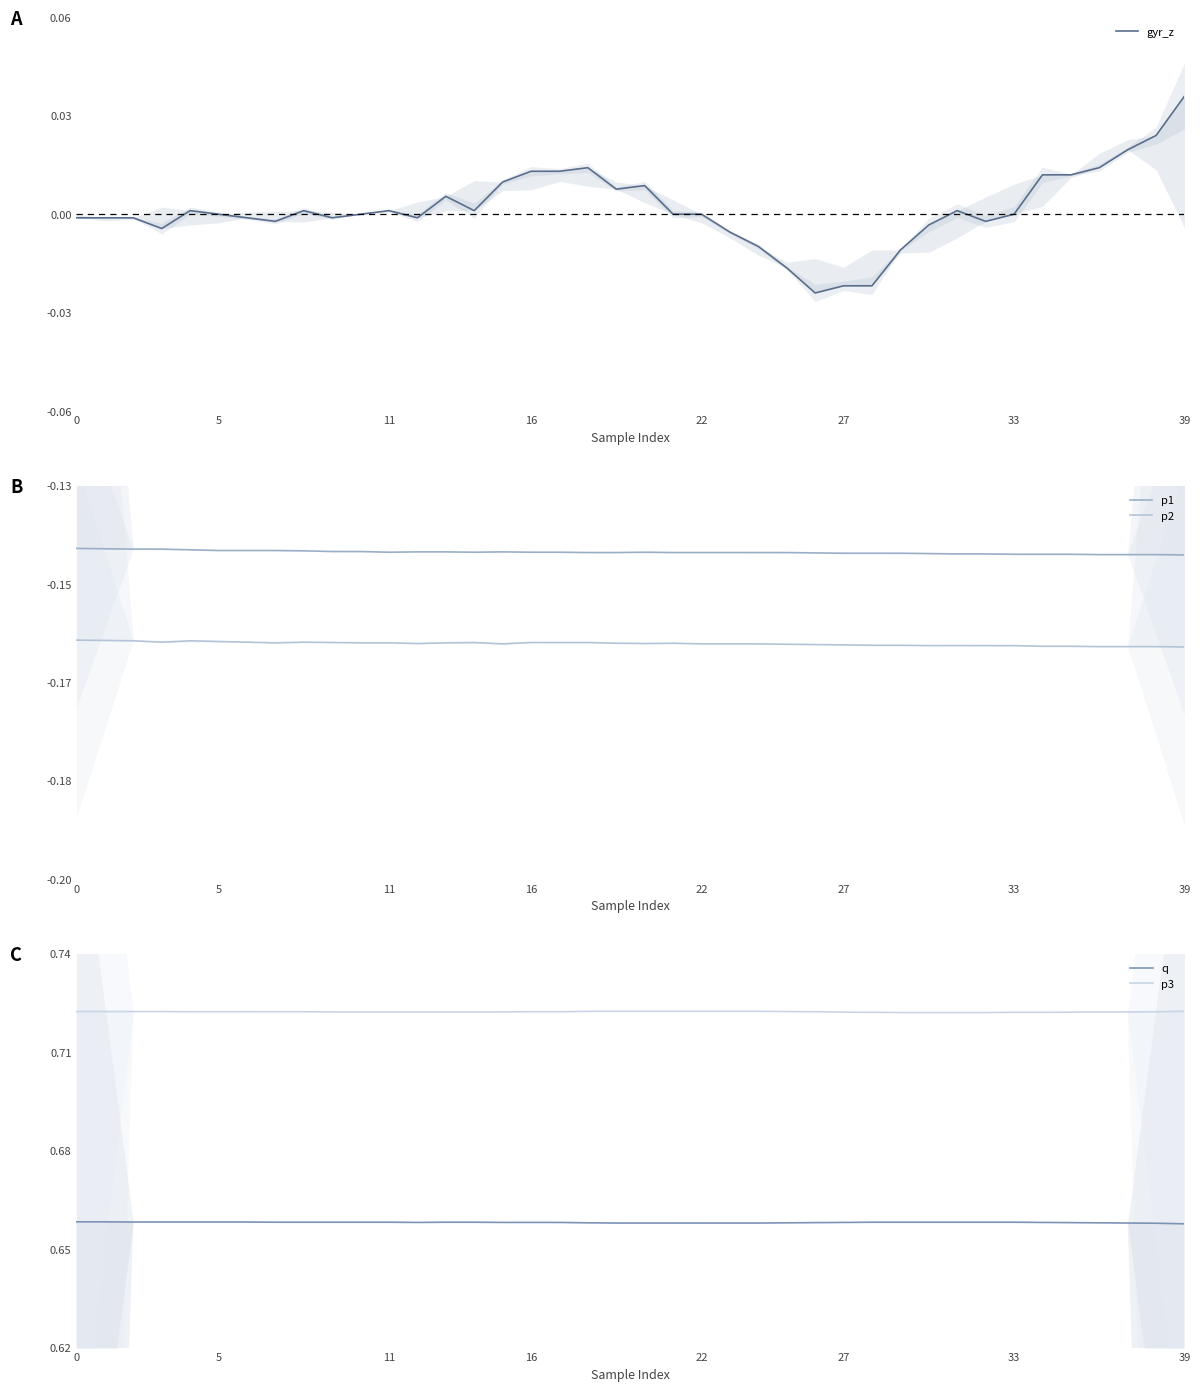

What is the label of the 5th point from the left?

22